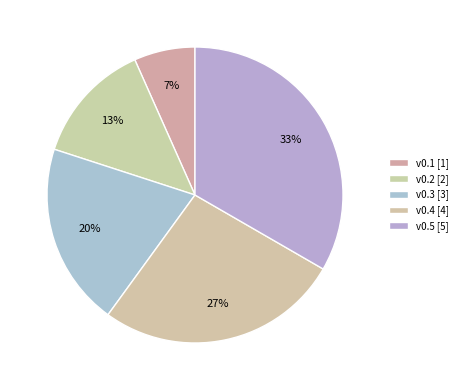

How many segments does this pie chart have?

5